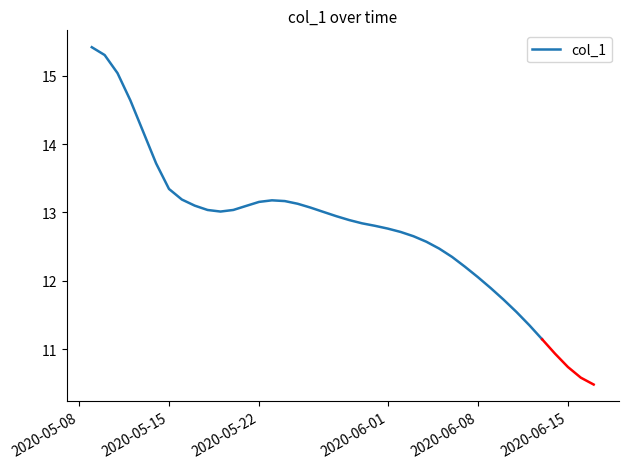

Is this an area chart (filled region under the line)?

No